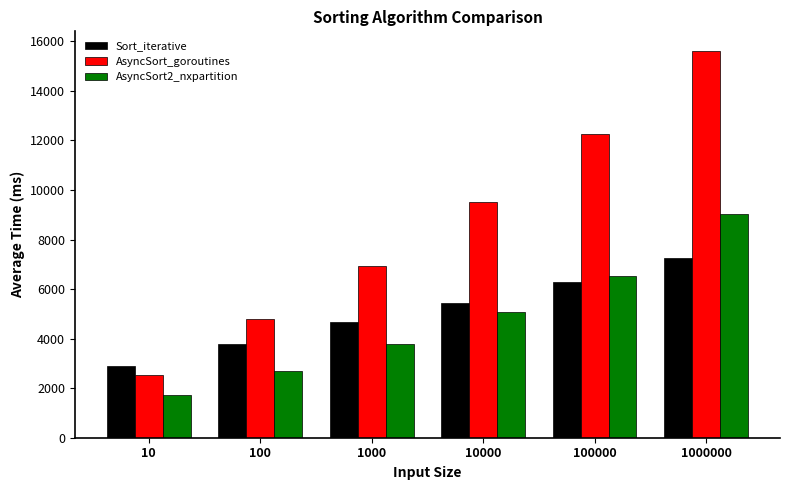

Rank the categories by Sort_iterative value from lowest to highest.

10, 100, 1000, 10000, 100000, 1000000